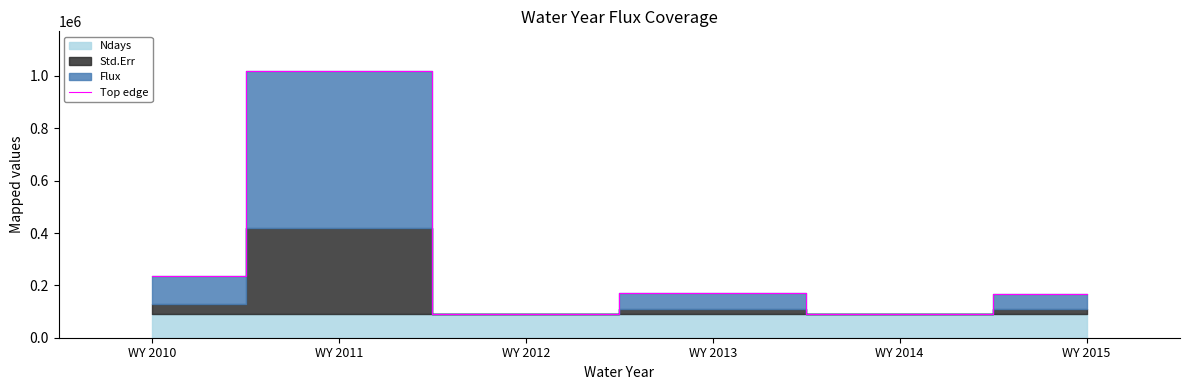

The value at WY 2015 is 266957.5. True or false?

False